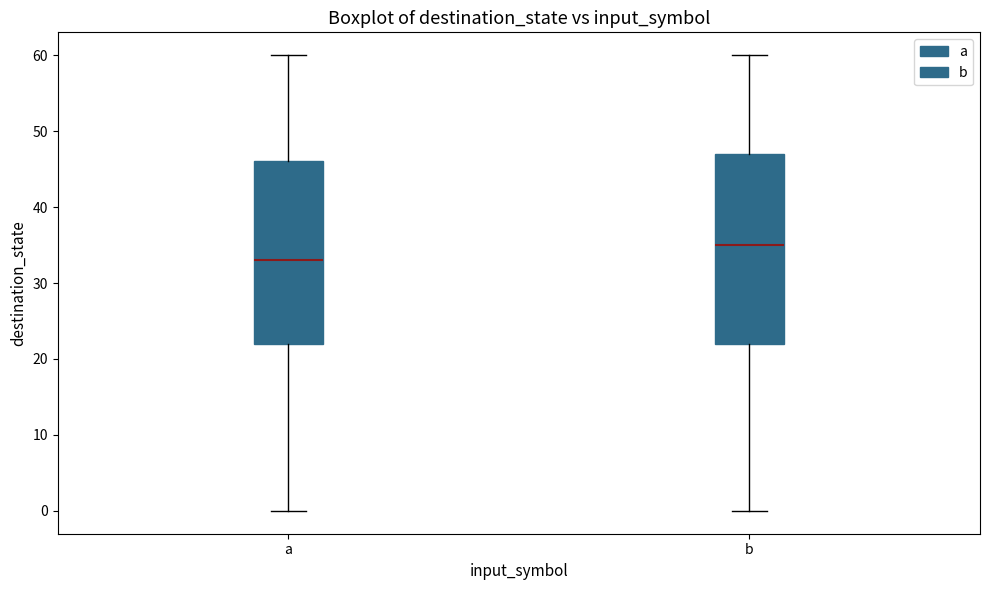

Reading left to right, read every box against the y-axis: the position of its median line, the range the box covers, and the ends of its whiskers. The values are not printed on the chart, so give them approximately, as read against the axis.

a: median 33, box 22 to 46, whiskers 0 to 60
b: median 35, box 22 to 47, whiskers 0 to 60